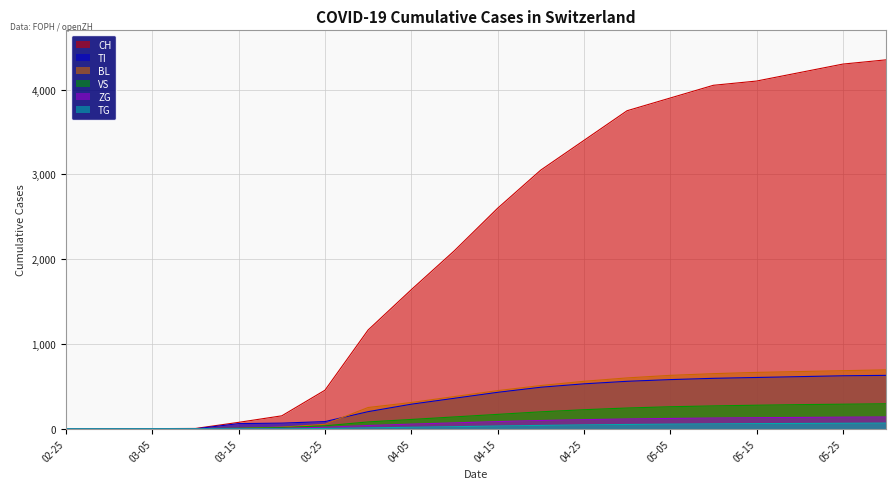

Between 03-05 and 05-25, which series saw the biggest shift?

CH